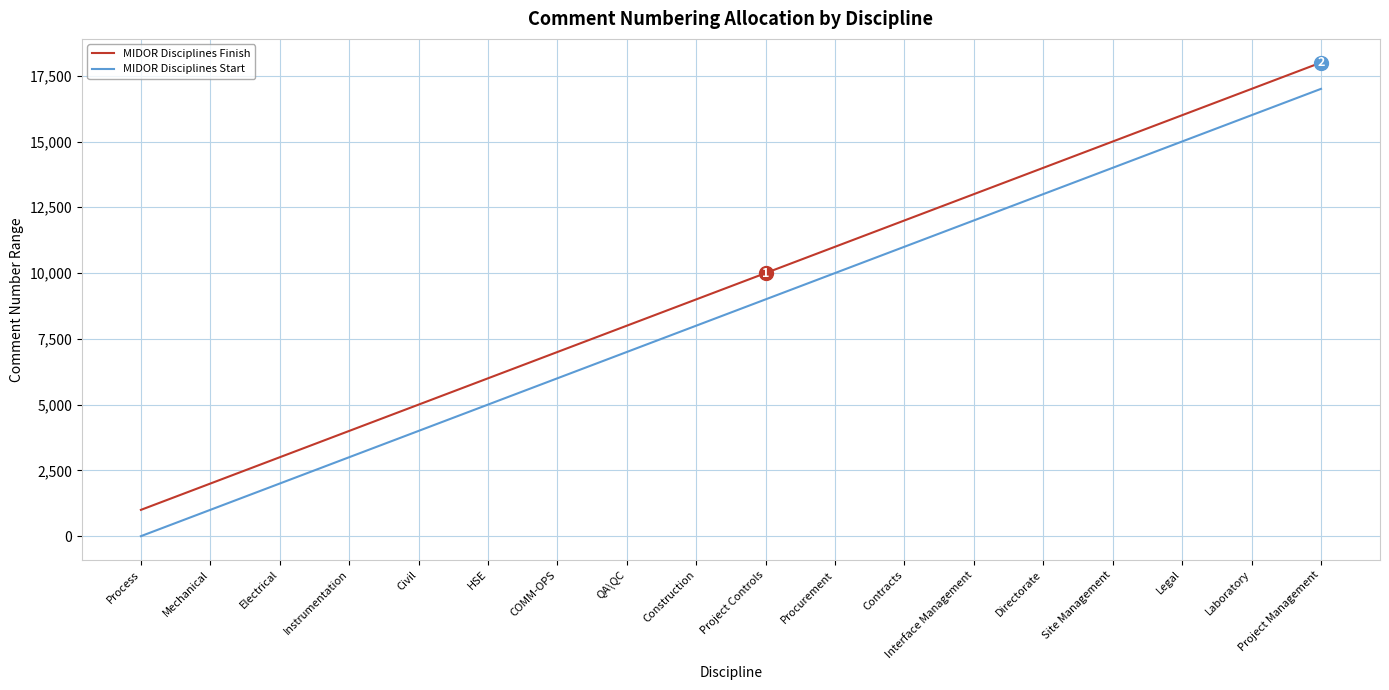

Reading left to right, list all the values displayed in this chart.

MIDOR Disciplines Finish: 1000	2000	3000	4000	5000	6000	7000	8000	9000	10000	11000	12000	13000	14000	15000	16000	17000	18000
MIDOR Disciplines Start: 1	1001	2001	3001	4001	5001	6001	7001	8001	9001	10001	11001	12001	13001	14001	15001	16001	17001